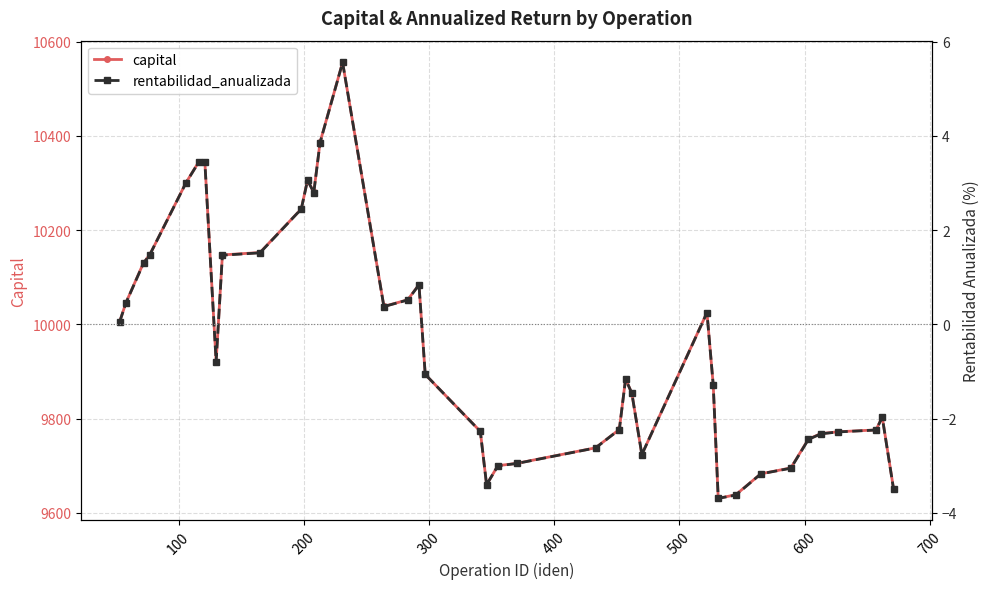

True or false: capital has more than 1 interior local peaks.

True